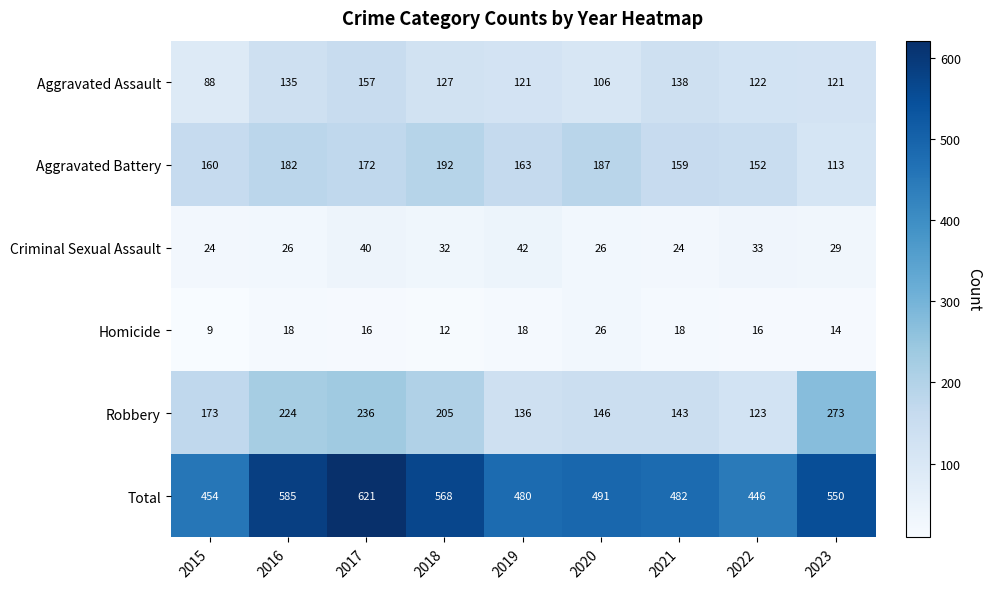

Rank the series at 2022 from lowest to highest value.

Homicide, Criminal Sexual Assault, Aggravated Assault, Robbery, Aggravated Battery, Total